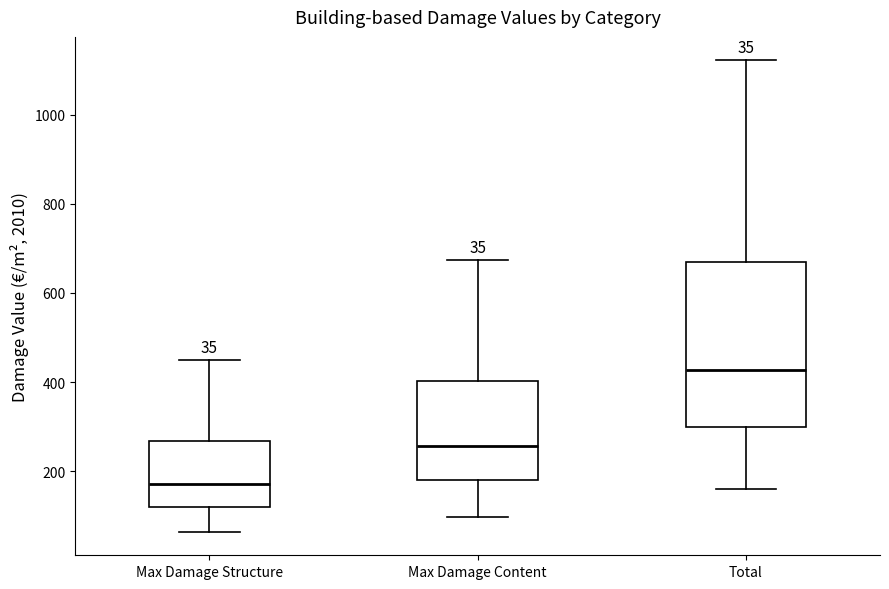

Which box has the highest median line?

Total